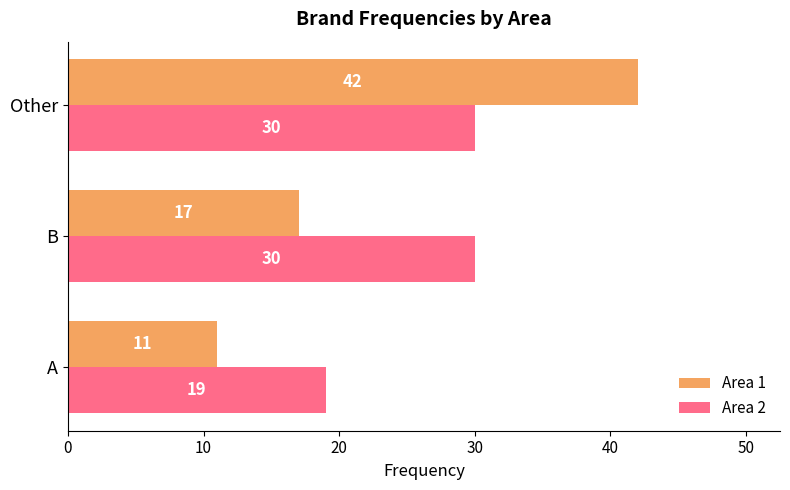

What is the sum of all Area 1 values?

70